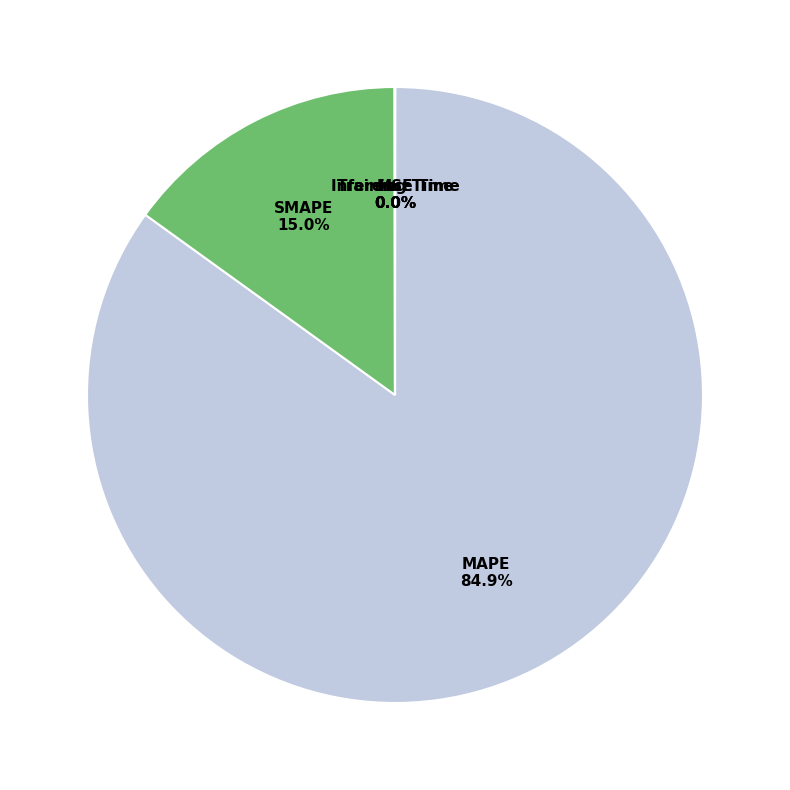

Do SMAPE and MAPE together represent more than half of the pie?

Yes